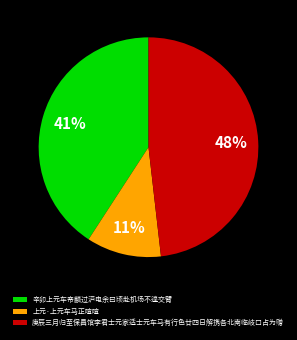

What is the smallest slice in the pie chart?

上元·上元车马正喧喧